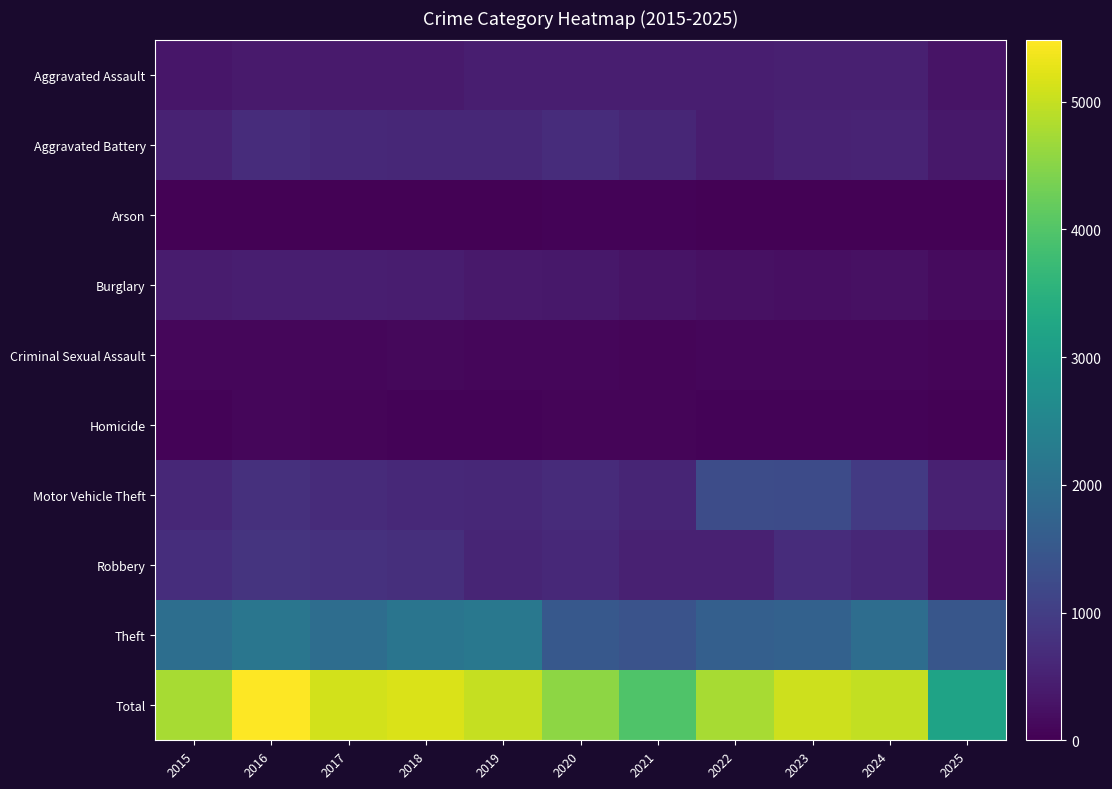

The value of Robbery at 2023 is 687. True or false?

True